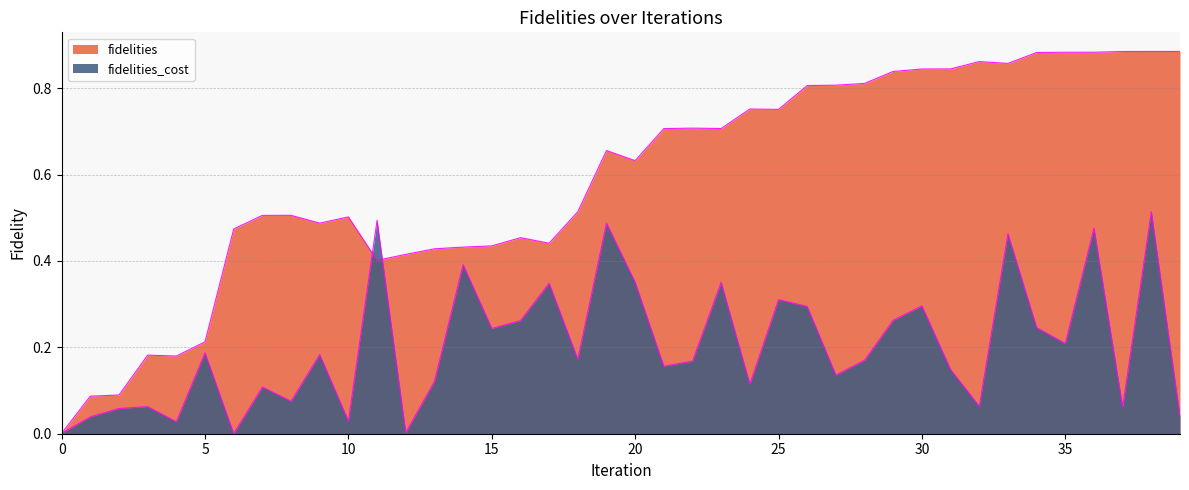

What are all the series names shown in the legend?

fidelities, fidelities_cost